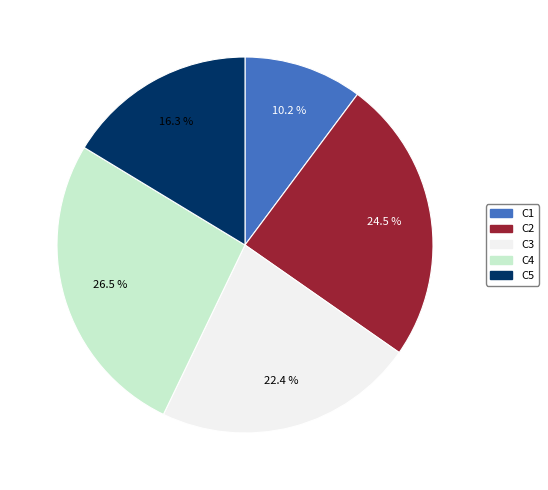

Rank the categories by value from highest to lowest.

C4, C2, C3, C5, C1